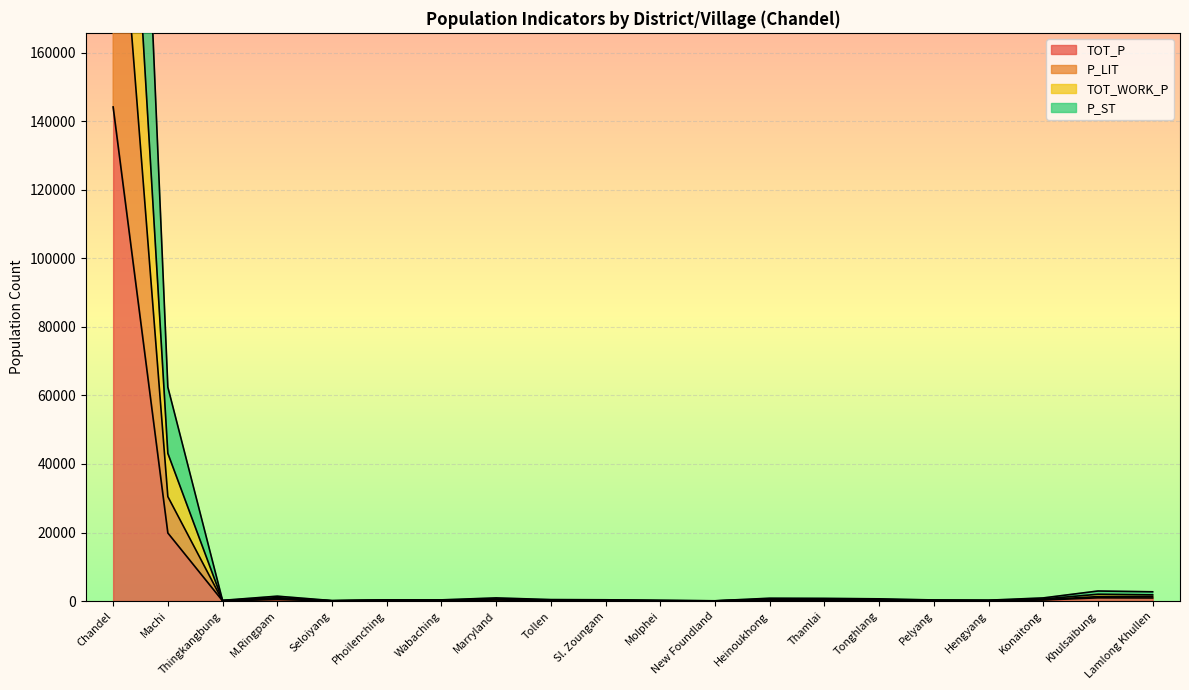

At which label is TOT_P closest to 72102?

Machi